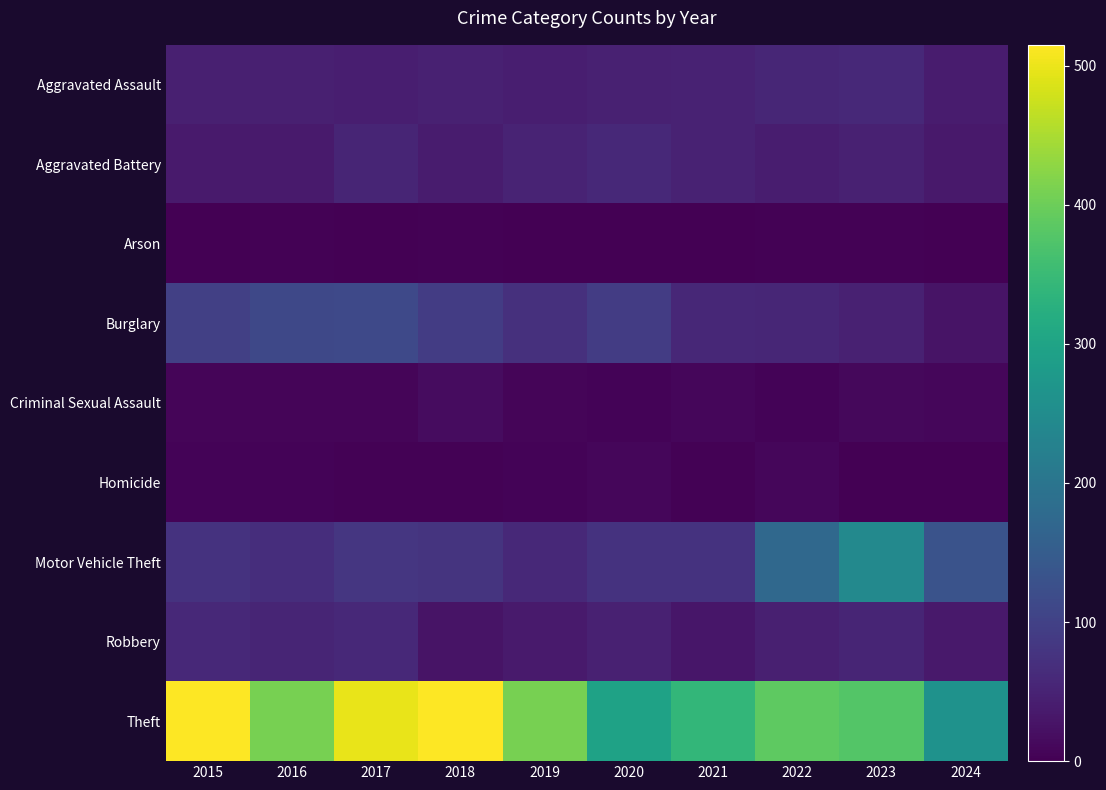

At which category is the sum across all series the highest?

2017